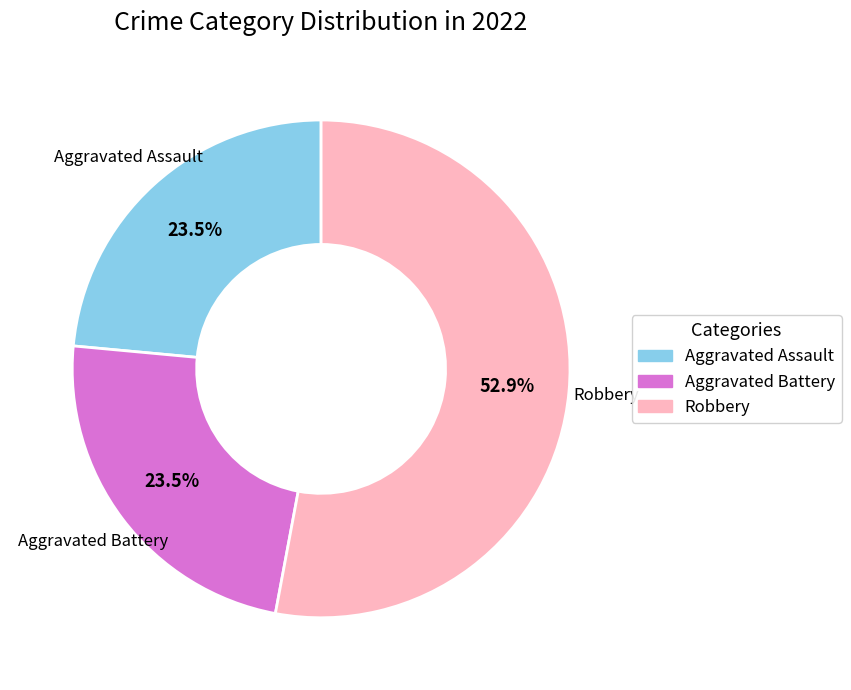

How many segments does this pie chart have?

3